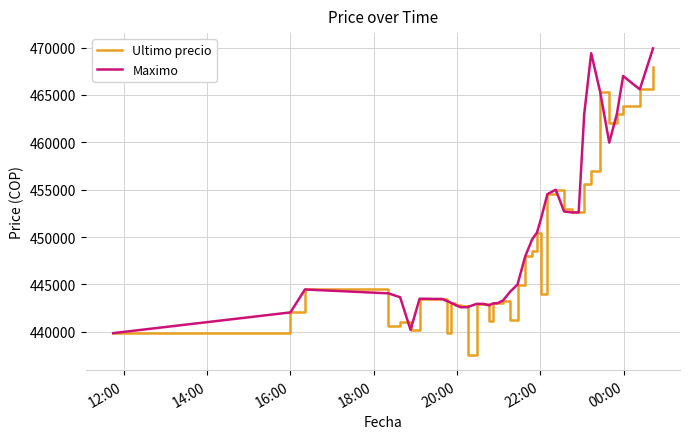

What is the greatest value displayed?

469917